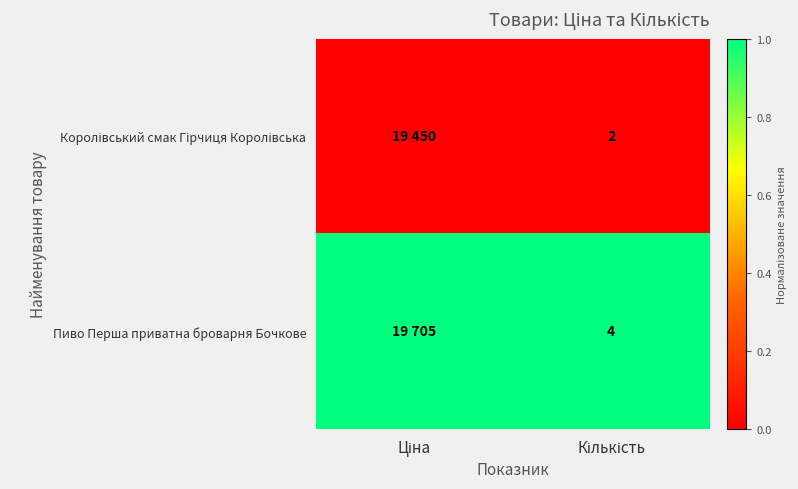

Rank the categories by Королівський смак Гірчиця Королівська value from highest to lowest.

Ціна, Кількість